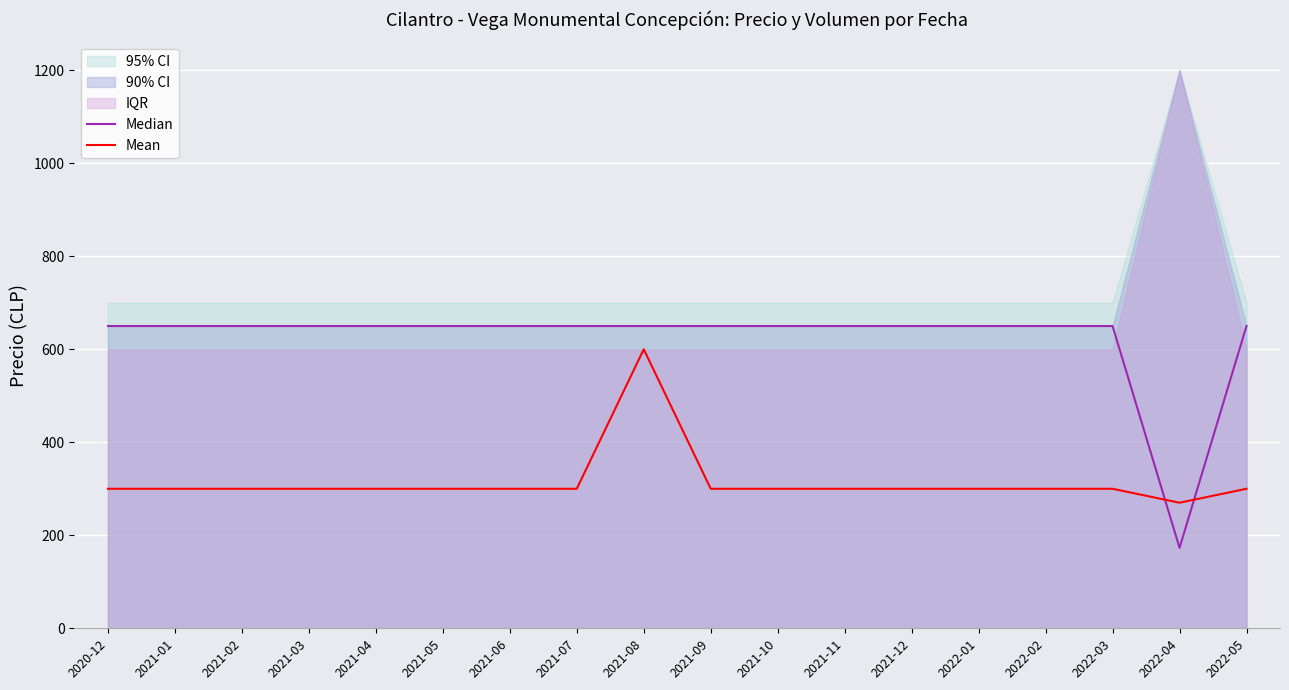

Where is the first local minimum for Mean?

2022-04